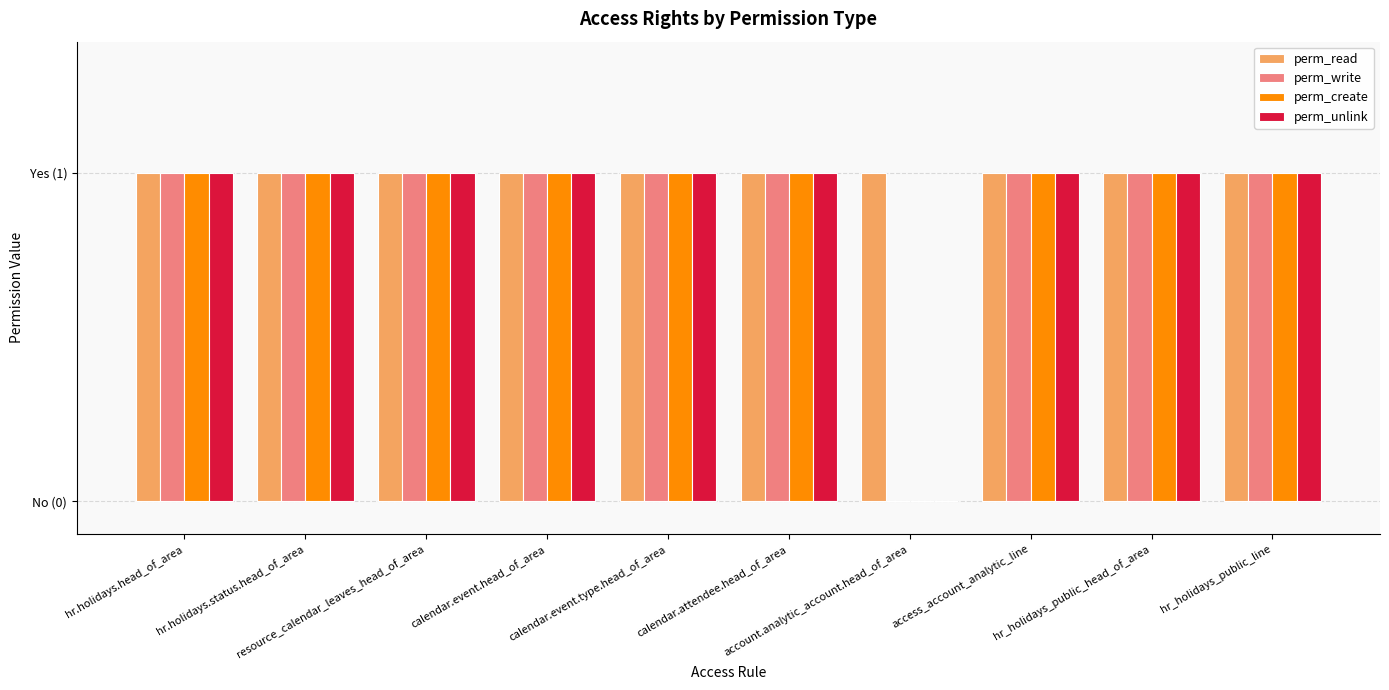

Which series has the largest total across all categories?

perm_read